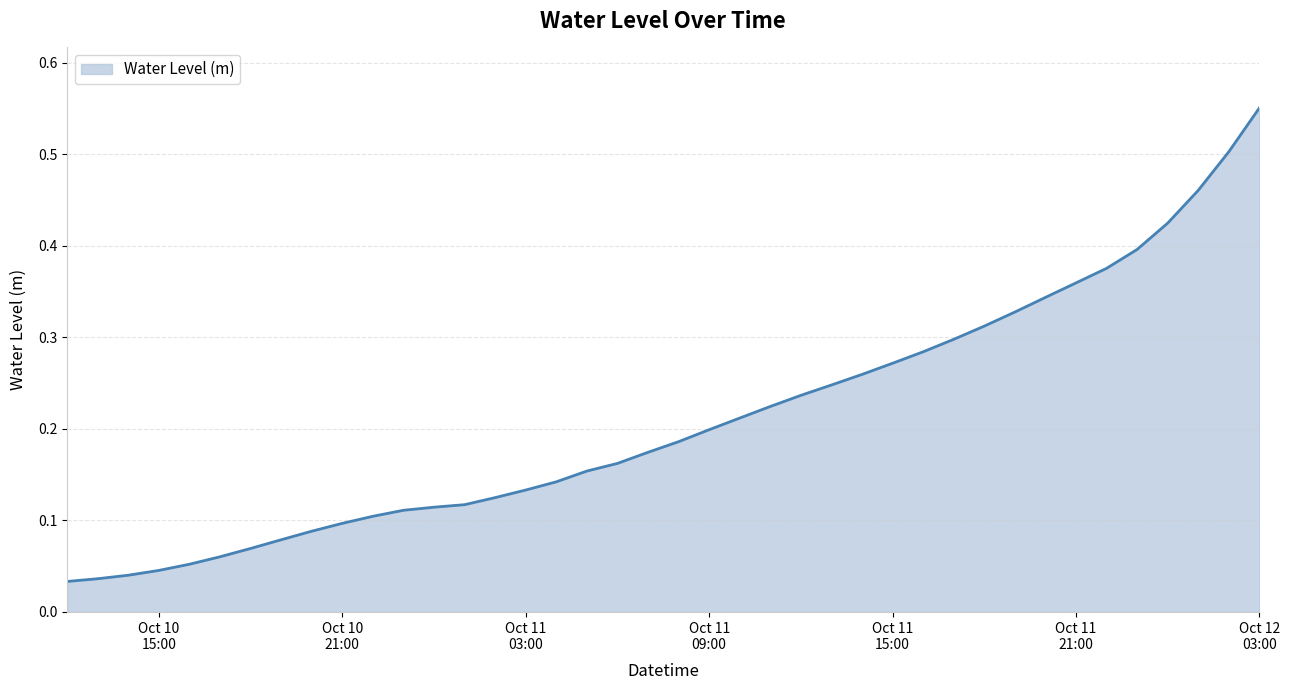

What is the label of the 5th point from the left?

2024-10-10 16:00